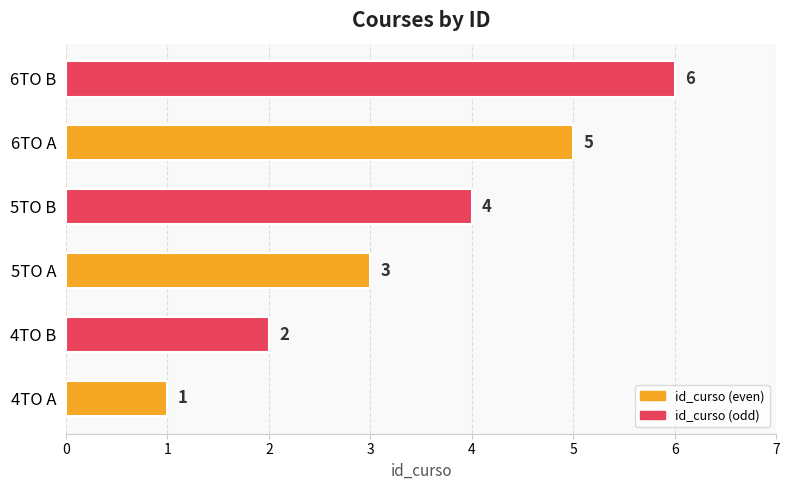

At which label is the value closest to 3?

5TO A